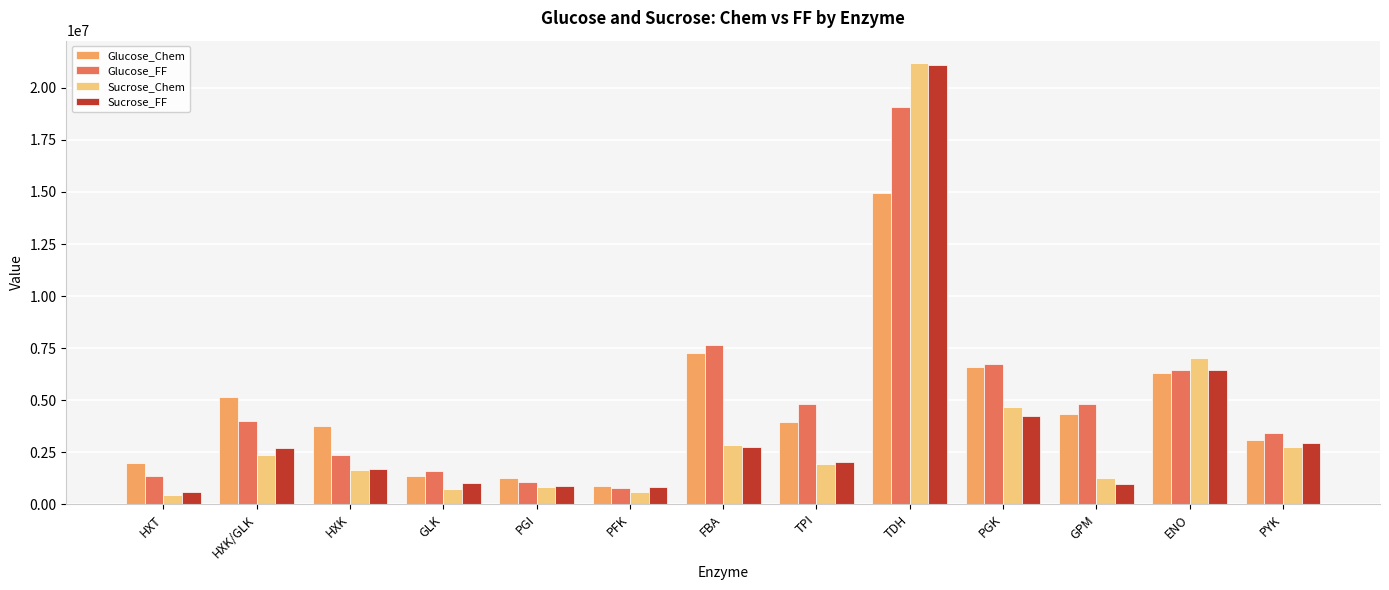

Is it true that Glucose_FF equals 3428453.4 at PYK?

True